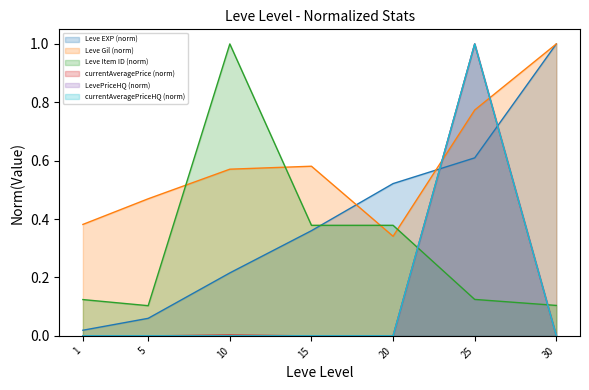

Rank the categories by LevePriceHQ (norm) value from highest to lowest.

25, 30, 1, 15, 5, 10, 20